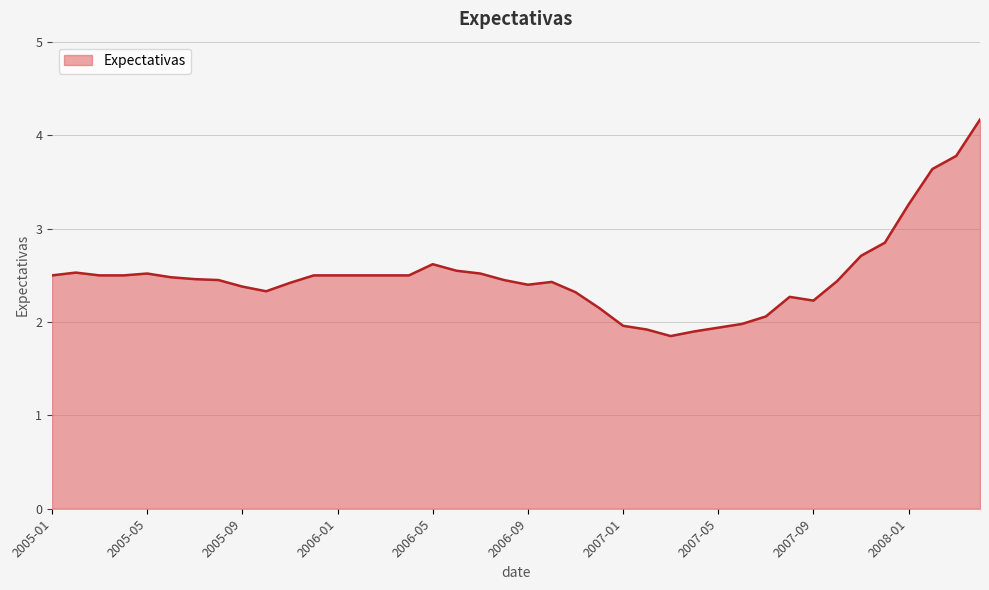

What position from the right is 2007-07?

10